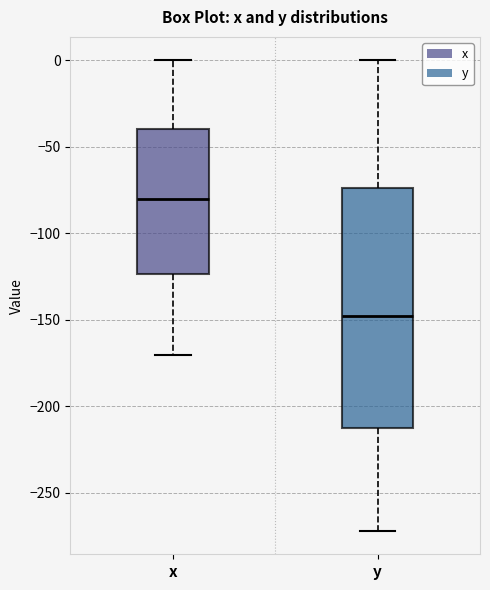

Reading left to right, read every box against the y-axis: the position of its median line, the range the box covers, and the ends of its whiskers. The values are not printed on the chart, so give them approximately, as read against the axis.

x: median -80, box -125 to -40, whiskers -170 to 0
y: median -150, box -210 to -75, whiskers -270 to 0